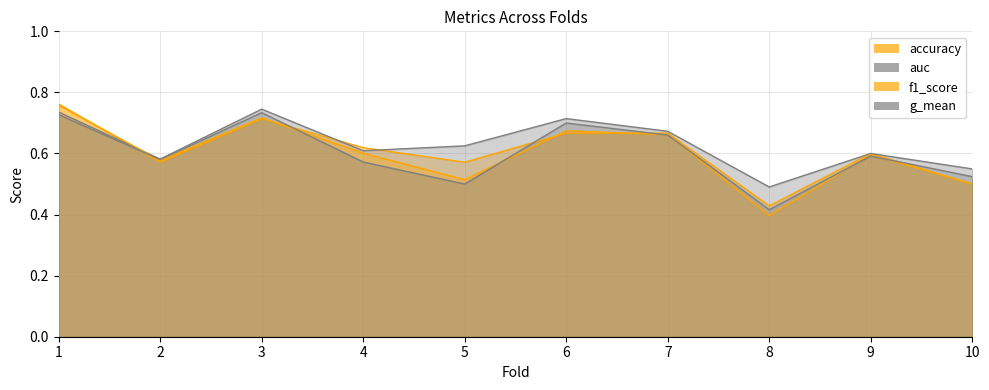

Reading right to left, transcribe all the data shown in this chart.

accuracy: 0.5	0.6	0.4	0.7	0.7	0.6	0.6	0.7	0.6	0.8
auc: 0.5	0.6	0.5	0.7	0.7	0.6	0.6	0.7	0.6	0.7
f1_score: 0.5	0.6	0.4	0.7	0.7	0.5	0.6	0.7	0.6	0.8
g_mean: 0.5	0.6	0.4	0.7	0.7	0.5	0.6	0.7	0.6	0.7